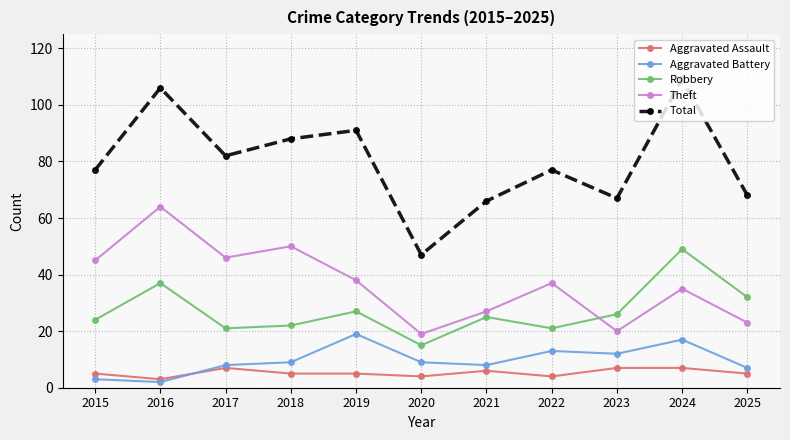

Which series has the largest total across all categories?

Total